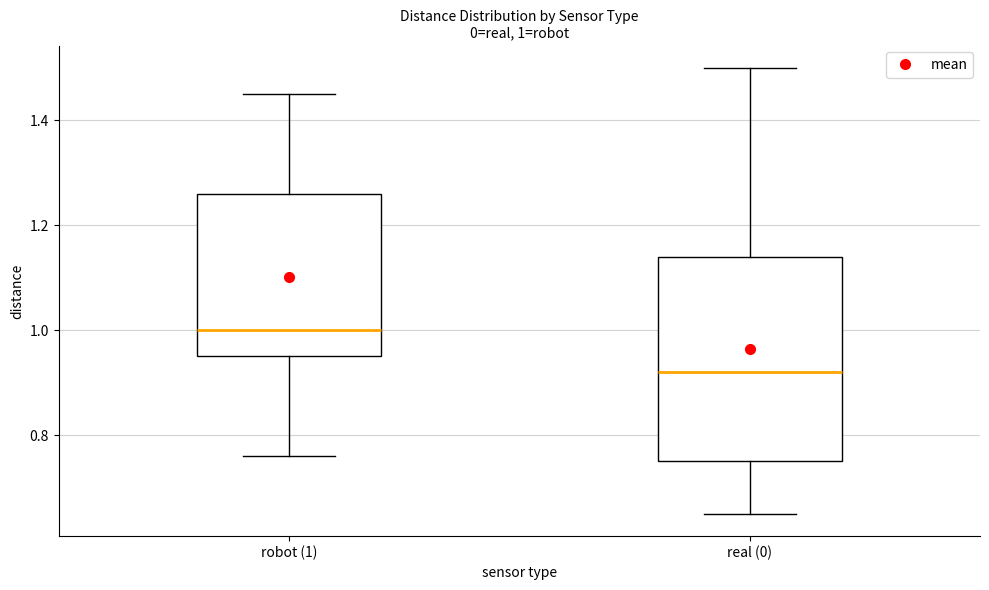

Comparing the boxes themselves (not the whiskers), which one is the tallest?

real (0)